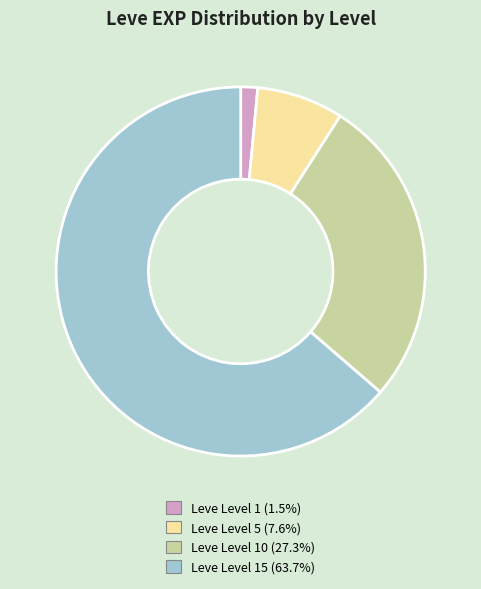

Is there any slice that represents more than half of the pie?

Yes